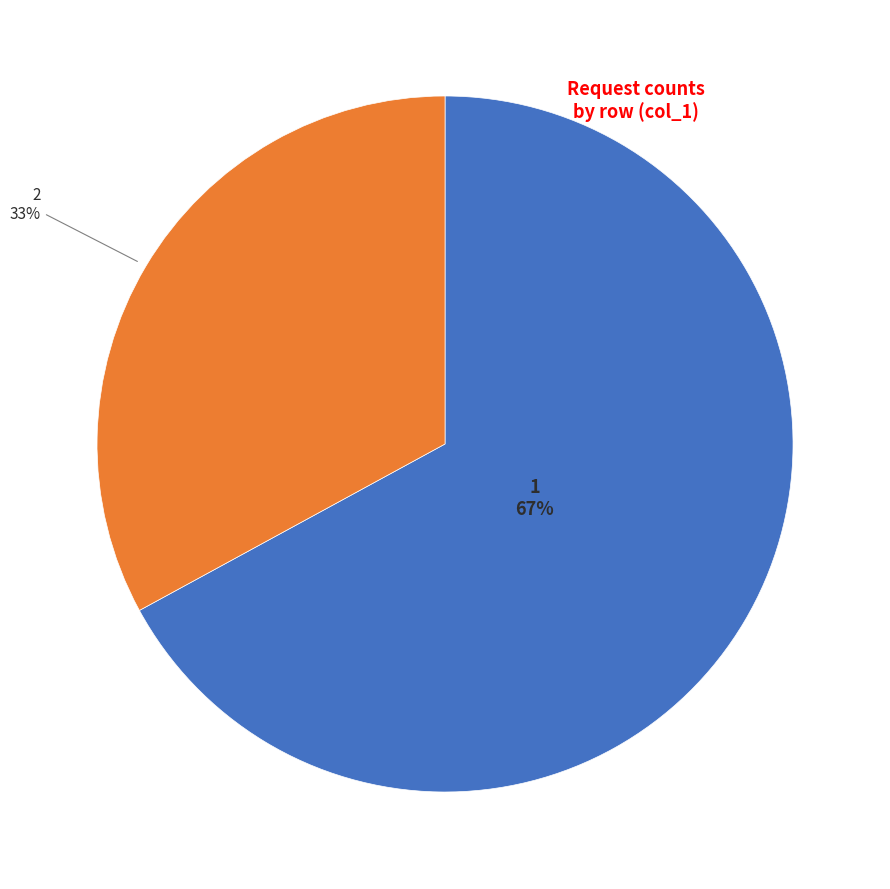

Is there a majority slice in this chart?

Yes